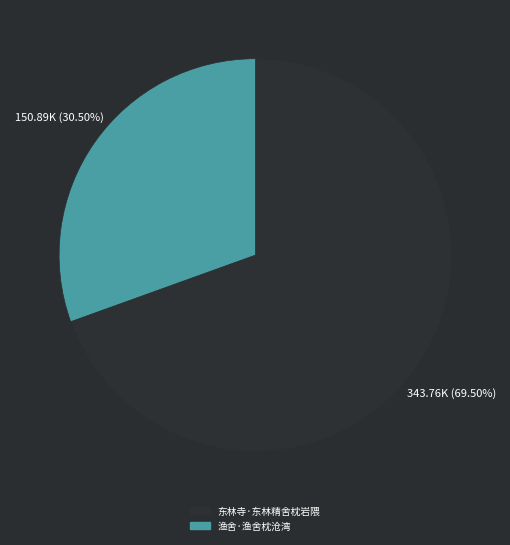

To the nearest percent, what is the average slice percentage?

50%